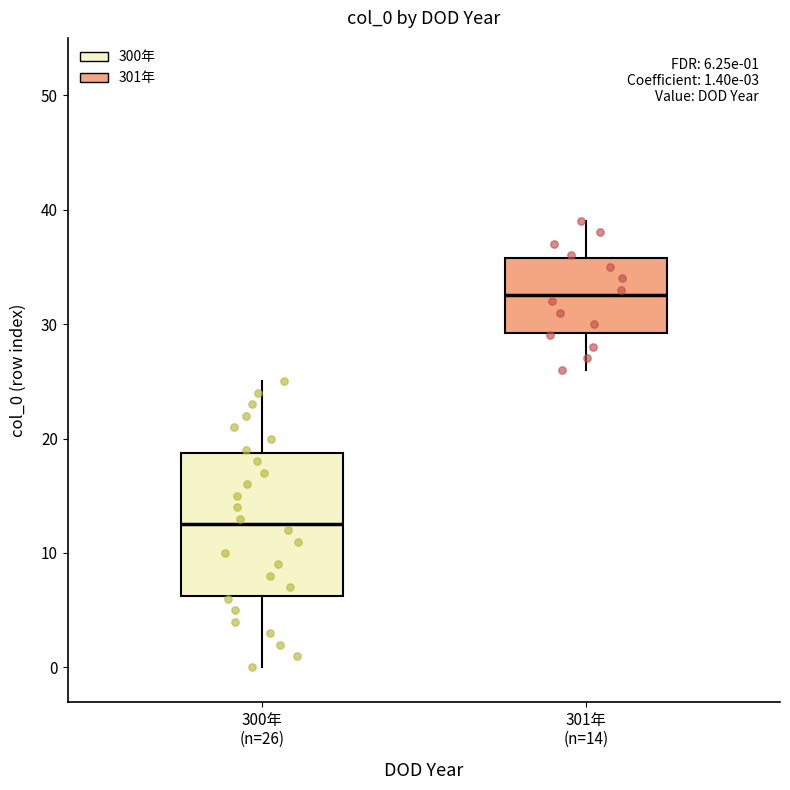

Comparing the boxes themselves (not the whiskers), which one is the tallest?

300年 (n=26)